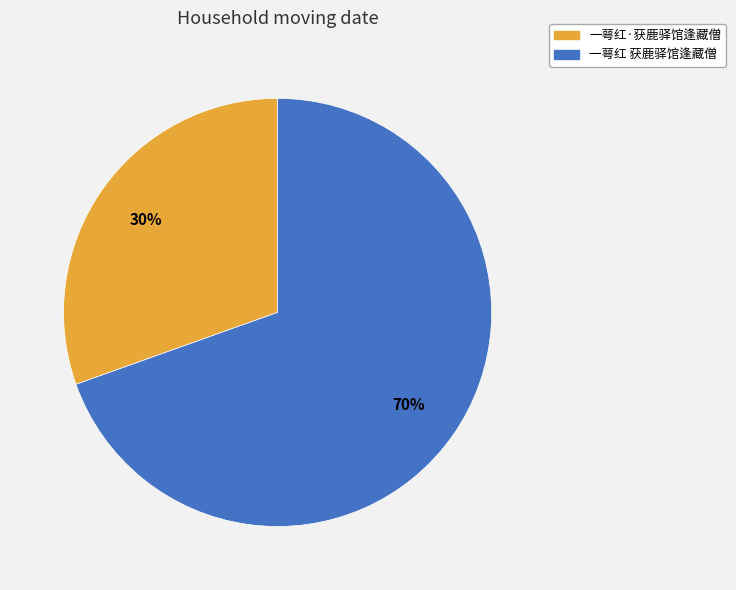

Which slice is the largest?

一萼红 获鹿驿馆逢藏僧